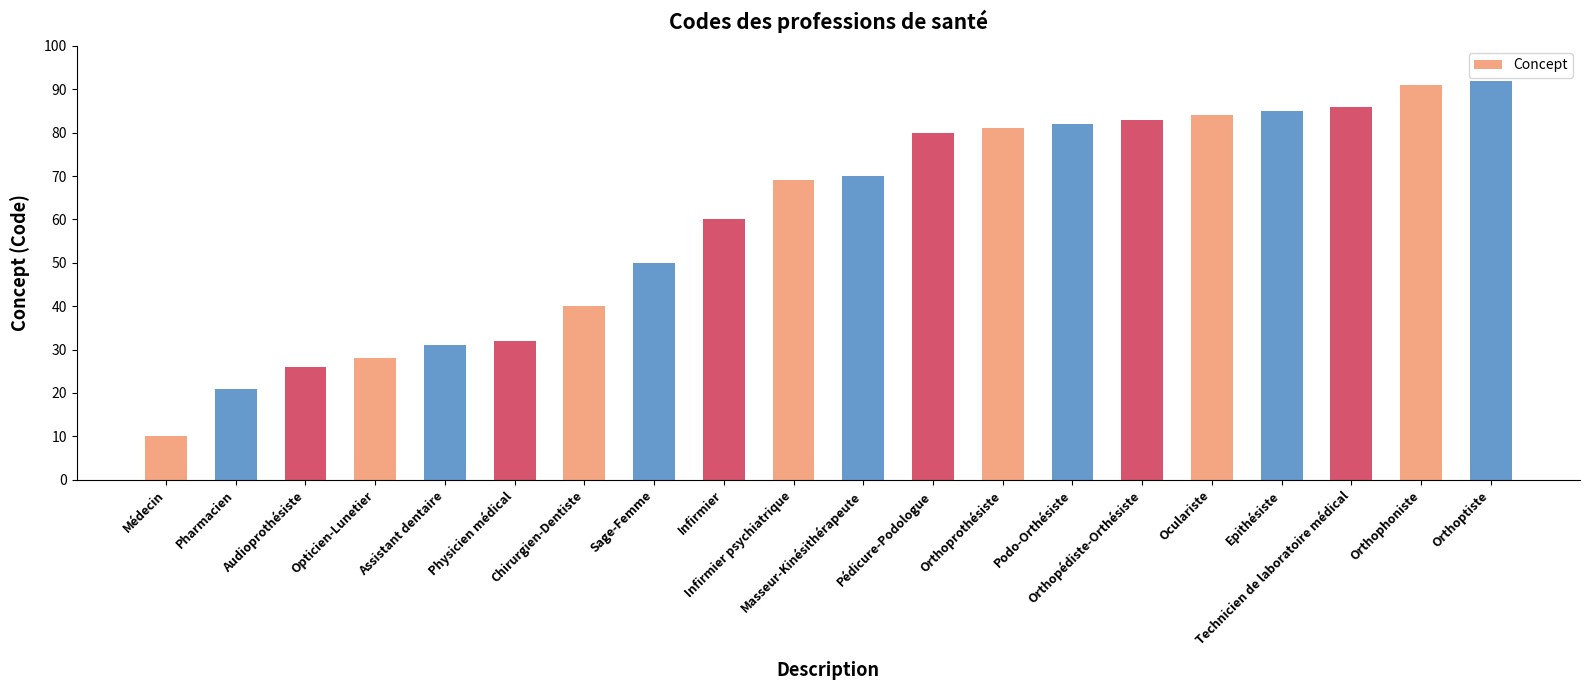

Approximately how many times larger is the value at Audioprothésiste compared to Orthoptiste?

0.3